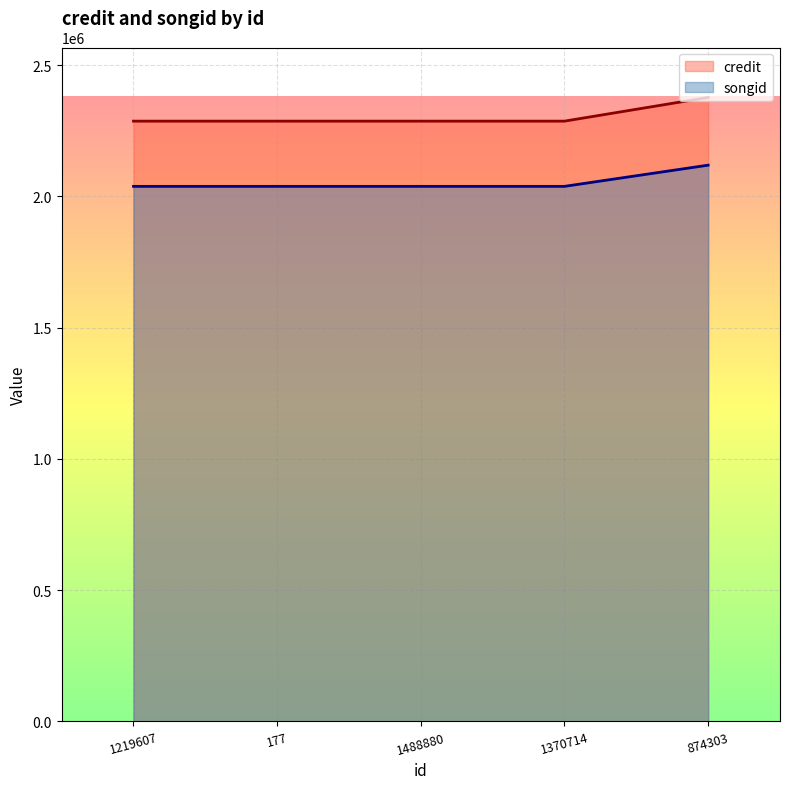

List the series in order of their peak value, lowest first.

songid, credit